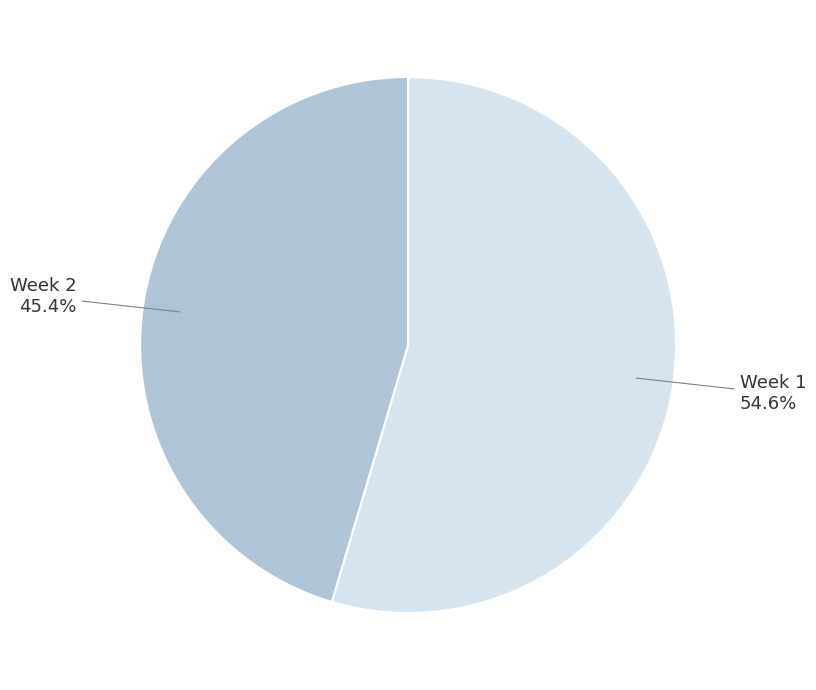

To the nearest percent, what is the difference between the Week 2 and Week 1 slice percentages?

9%